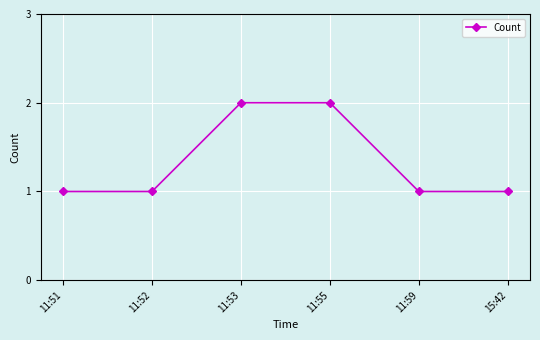

The value at 11:52 is 1. True or false?

True